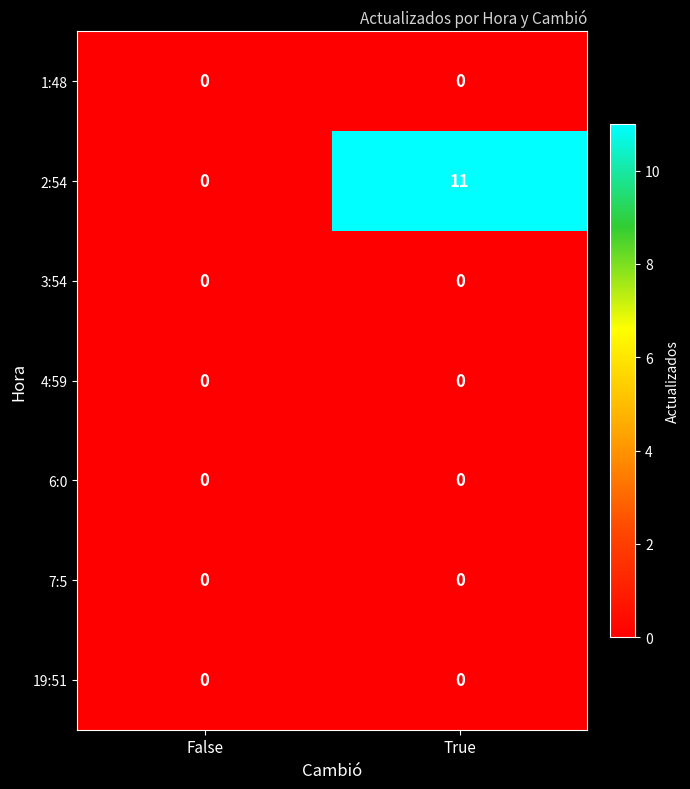

True or false: 2:54 has a value of 0 at False.

True